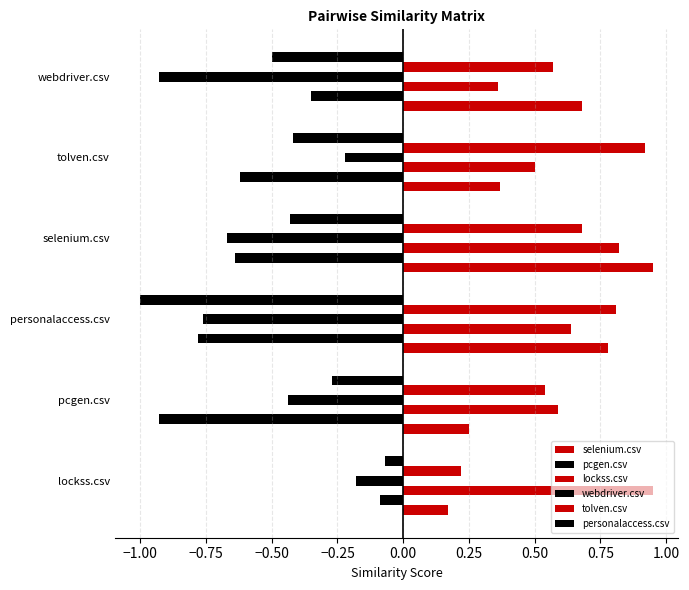

Which series has the largest range (max minus min)?

personalaccess.csv